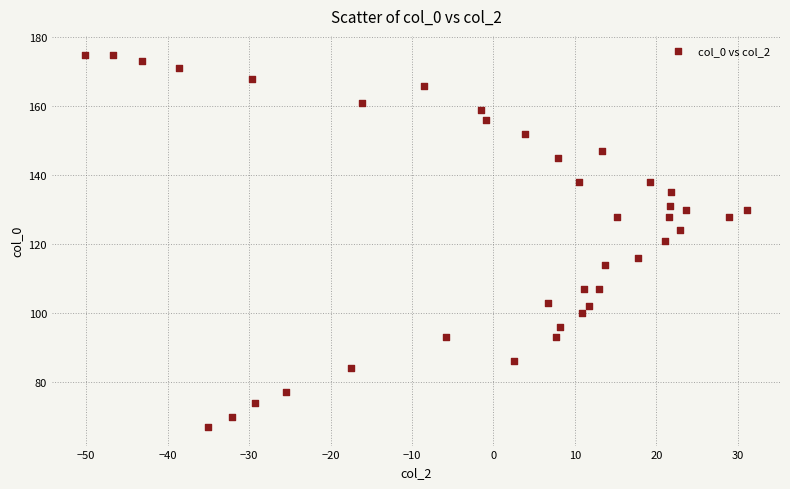

What is the range of Y values (max minus min)?

108